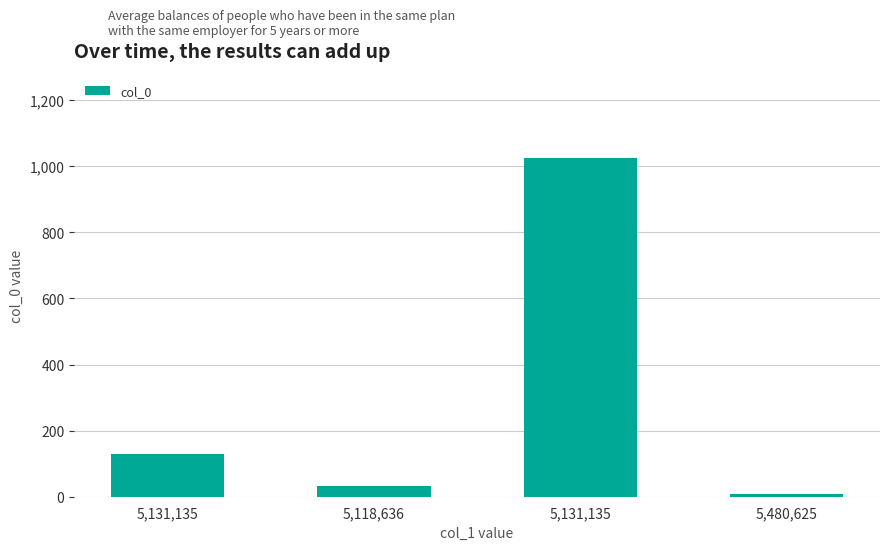

Is it true that the value at 5,131,135 is 387?

False